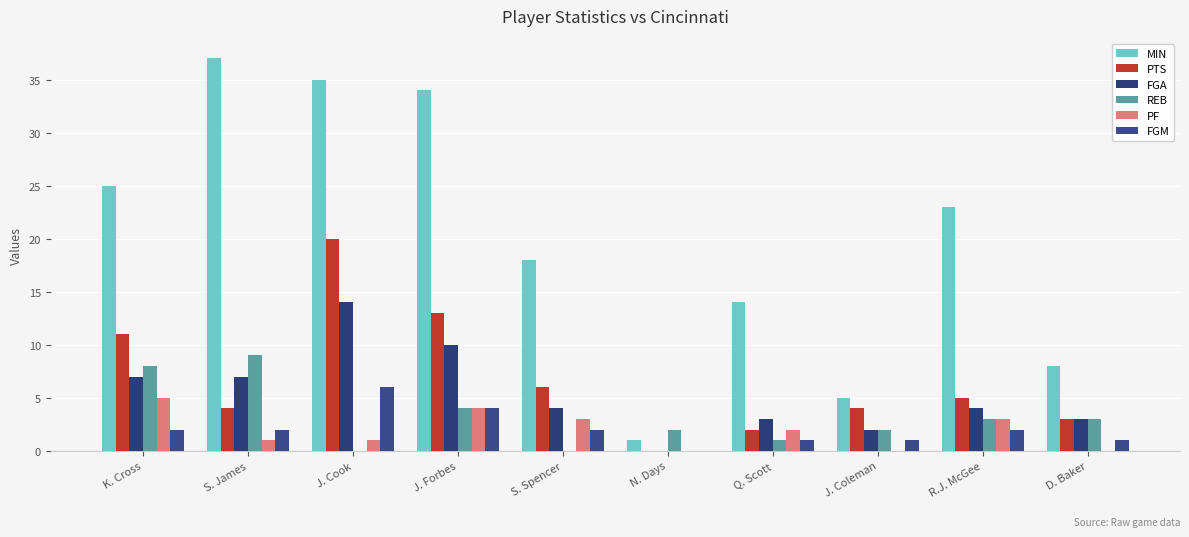

At J. Cook, list the series in order from largest to smallest.

MIN, PTS, FGA, FGM, PF, REB